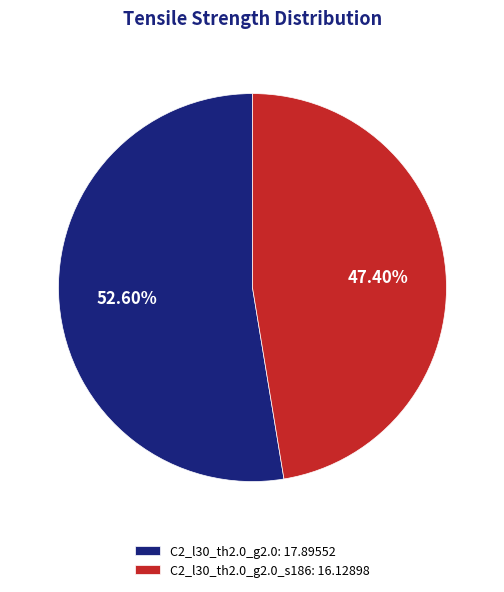

Which has a higher value, C2_l30_th2.0_g2.0_s186: 16.12898 or C2_l30_th2.0_g2.0: 17.89552?

C2_l30_th2.0_g2.0: 17.89552